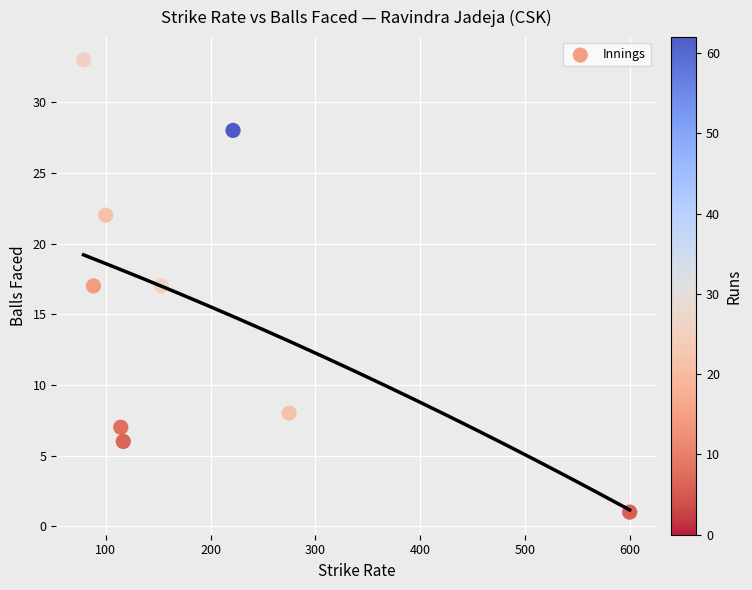

What is the average Y value?

15